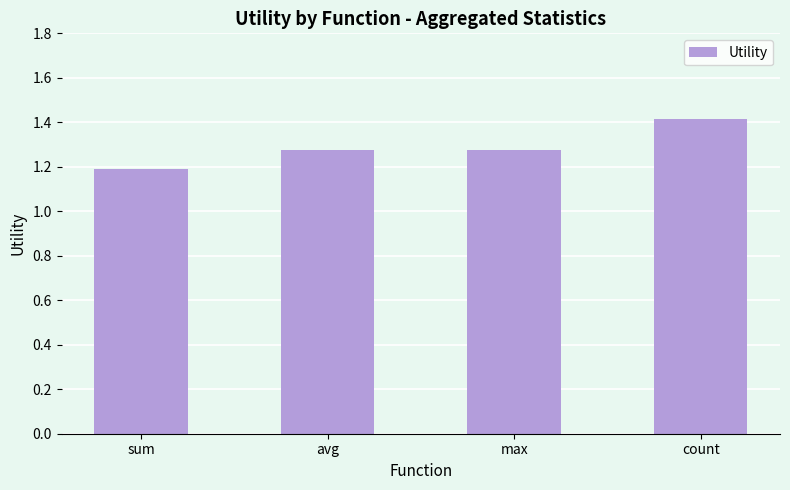

How many series are shown in this chart?

1